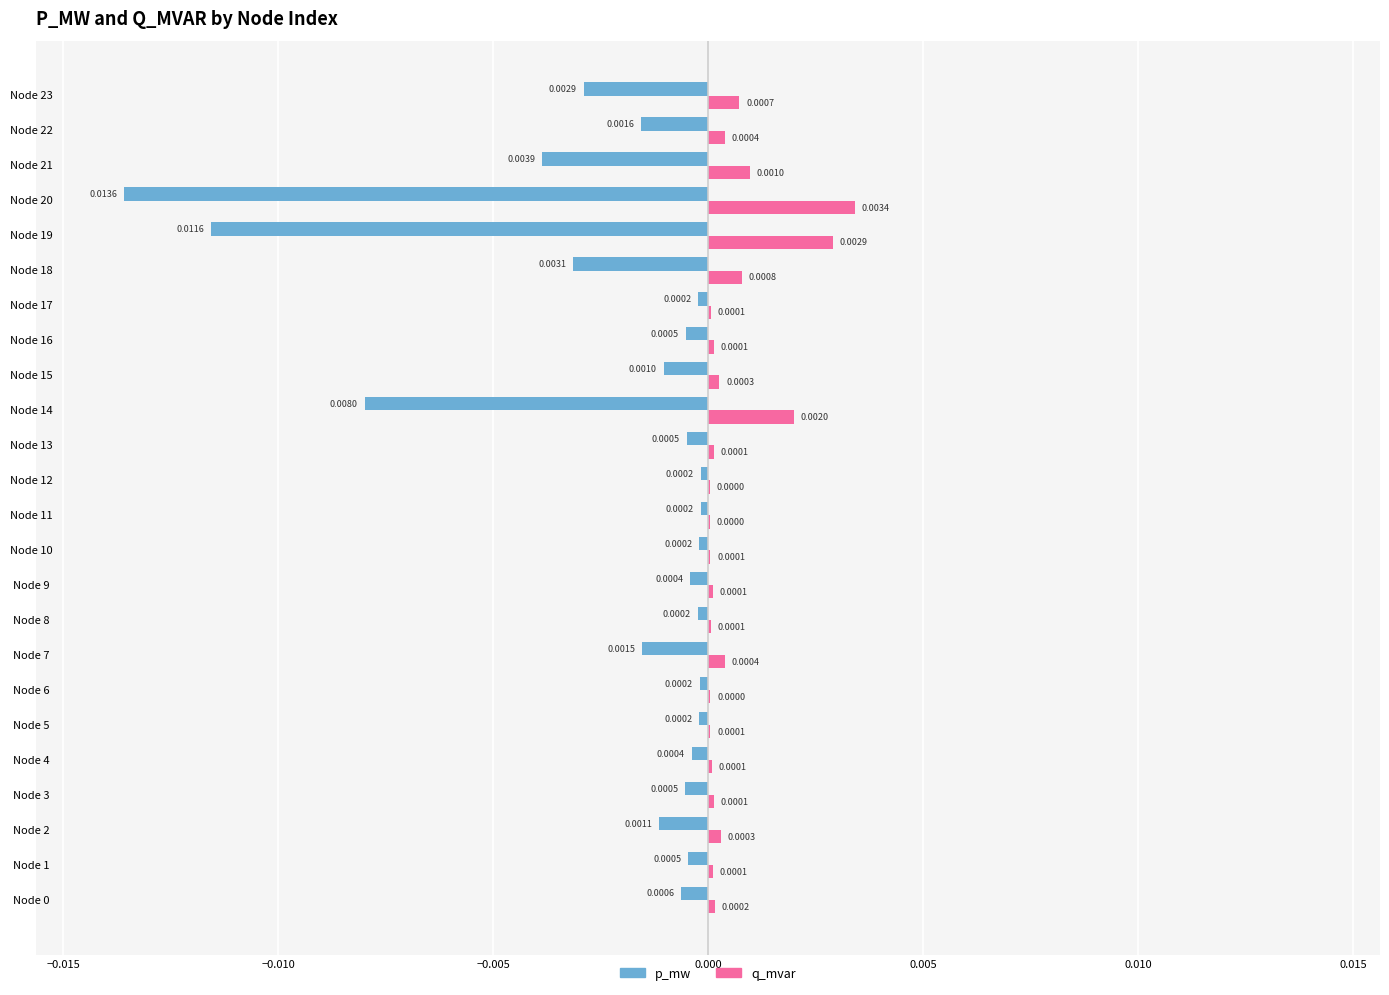

Which series has the largest total across all categories?

q_mvar